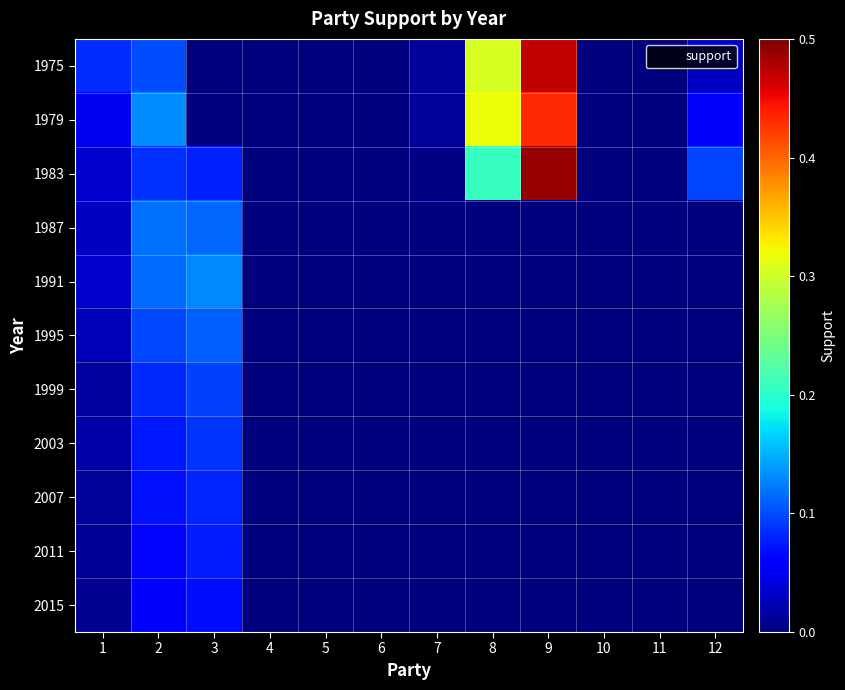

At how many categories does at least one series exceed 0?

7